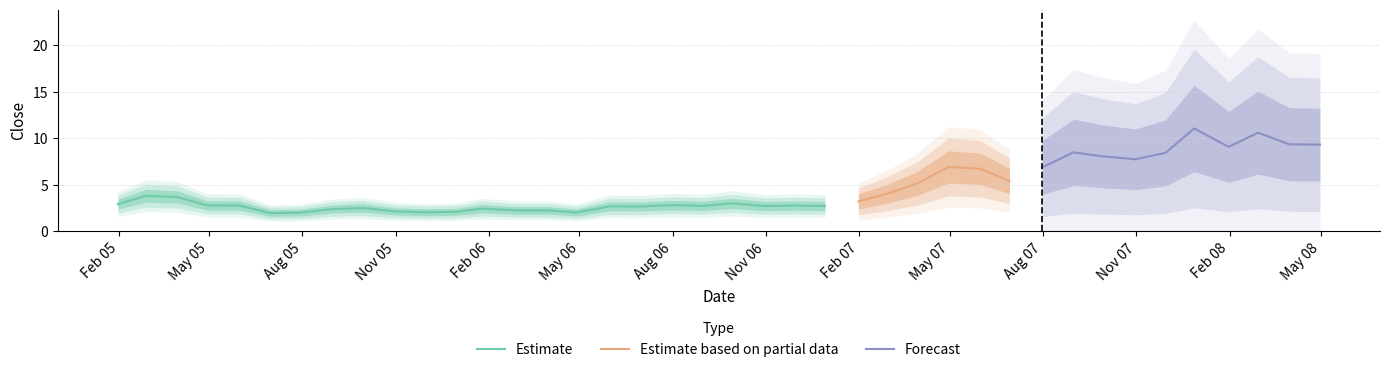

At which label is the value closest to 6?

2007-06-29